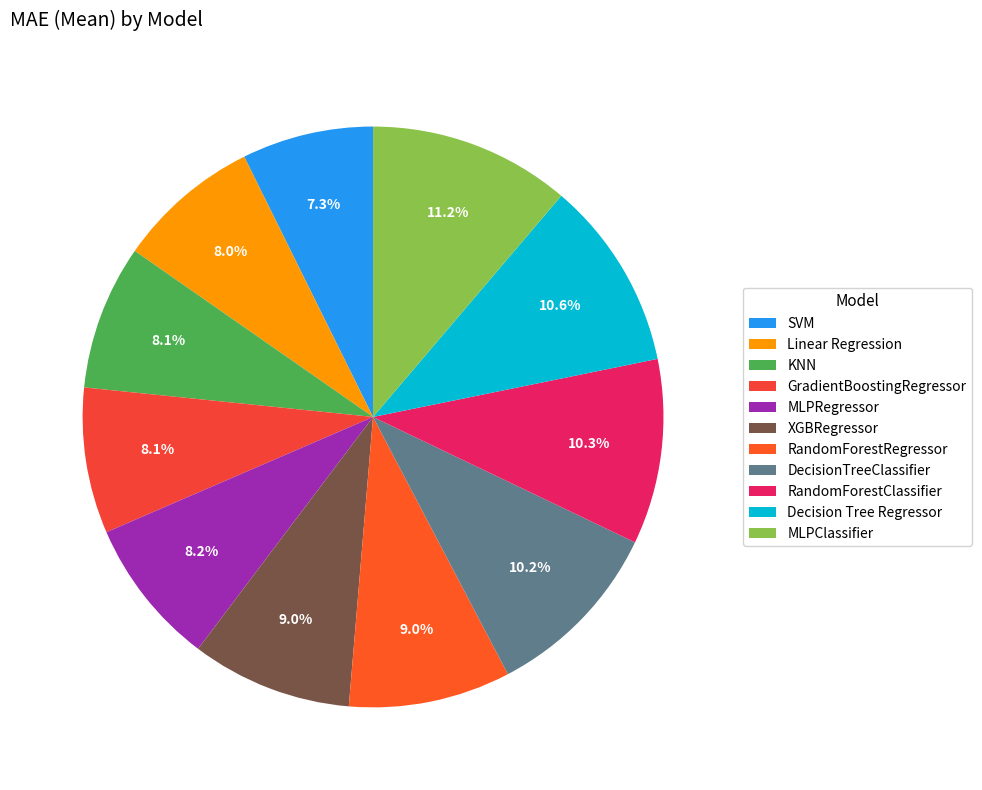

Which has a higher value, RandomForestRegressor or Decision Tree Regressor?

Decision Tree Regressor